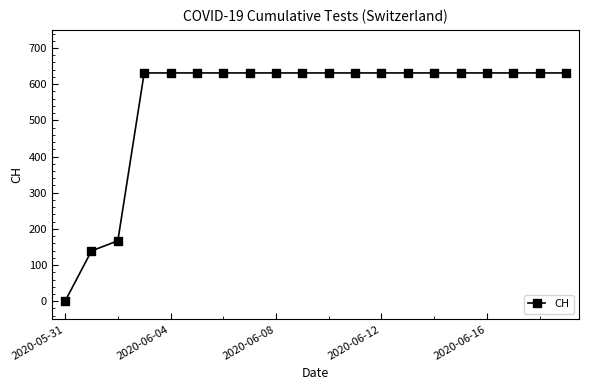

What is the average value?

552